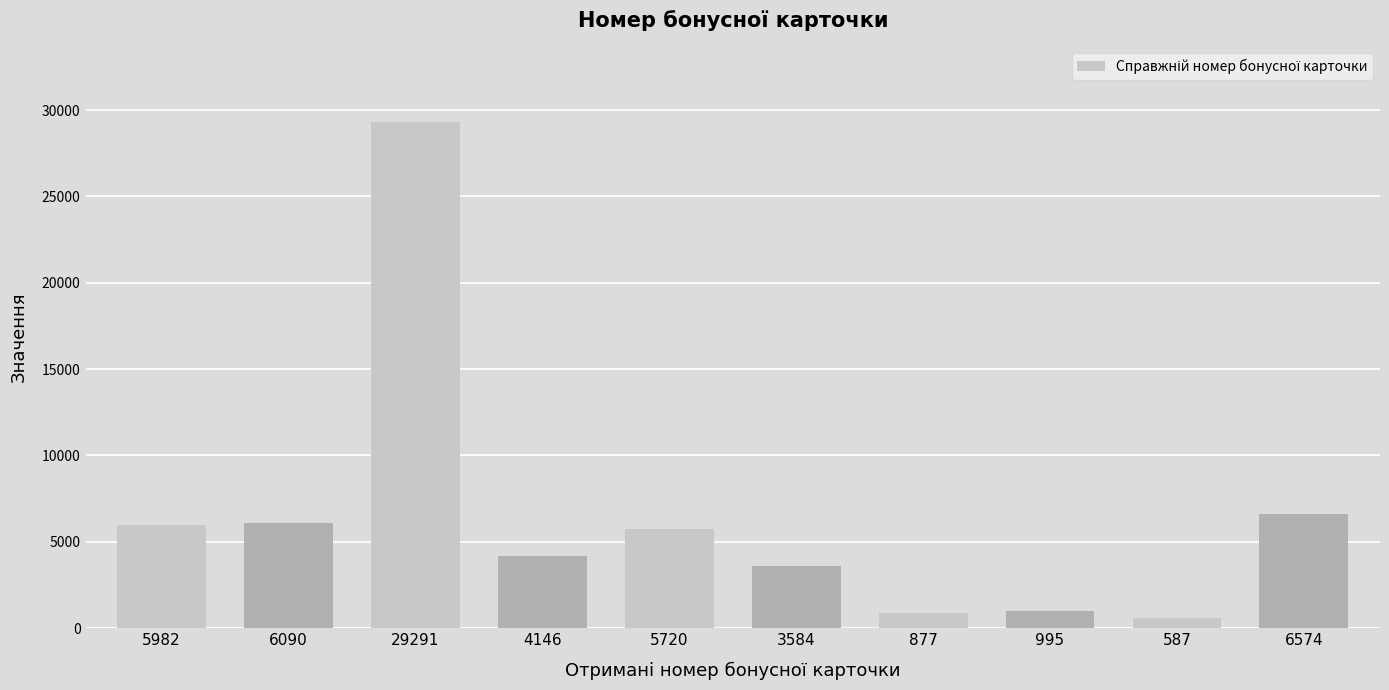

Are the bars horizontal?

No